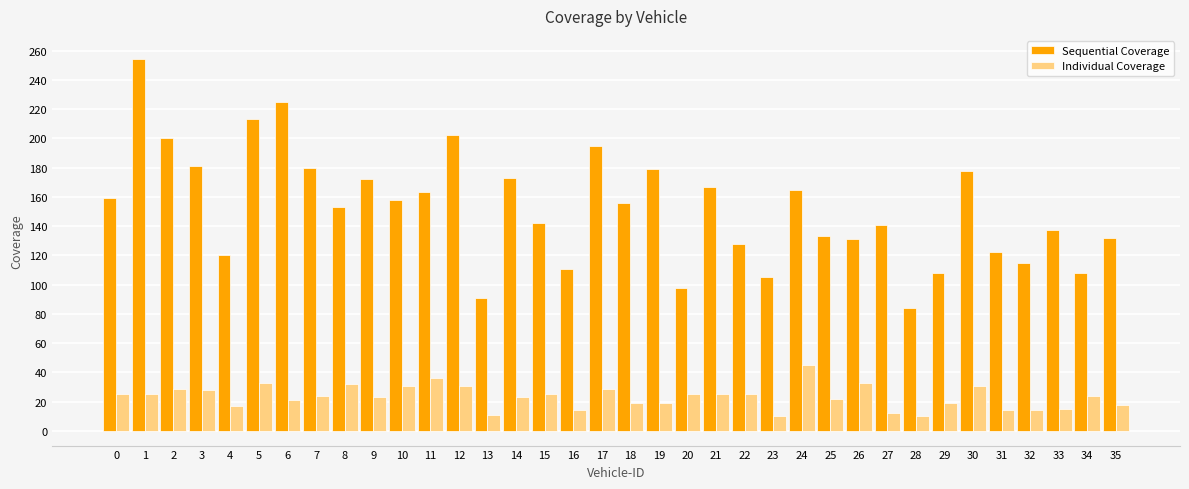

Are the bars grouped side by side (vs. stacked)?

Yes